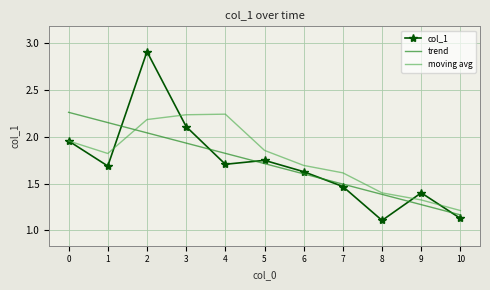

Where is moving avg nearest to the value 1?

10